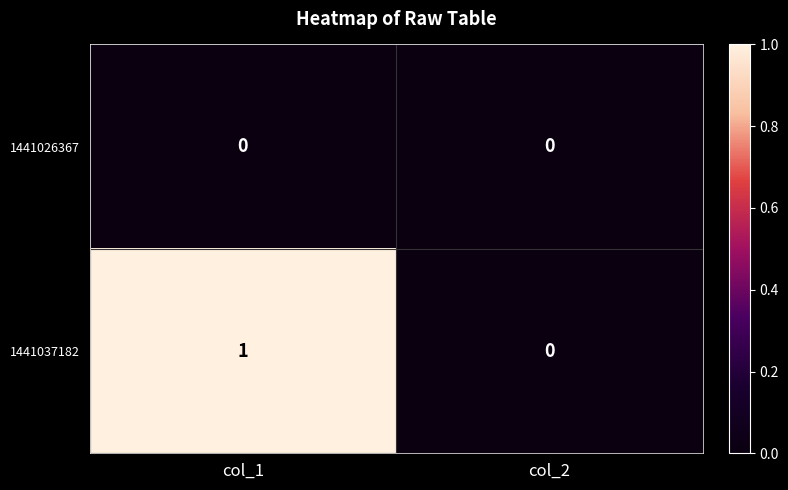

Reading right to left, what are all the values shown in this chart?

1441026367: col_2=0	col_1=0
1441037182: col_2=0	col_1=1